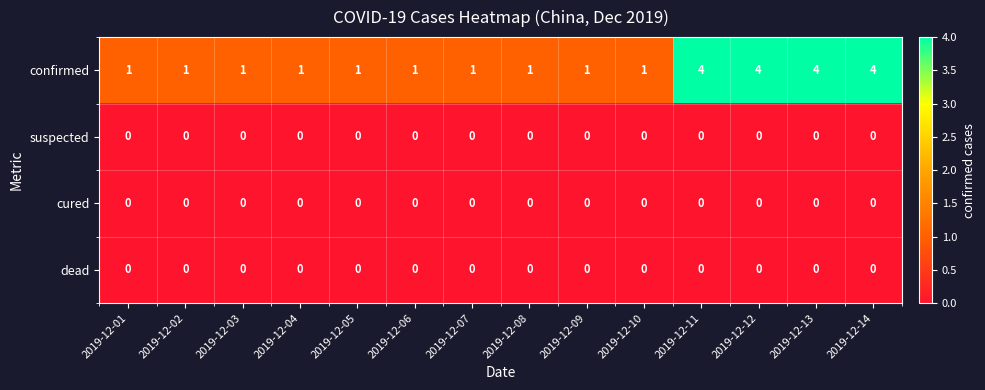

What is the difference between the highest and lowest values at 2019-12-01?

1